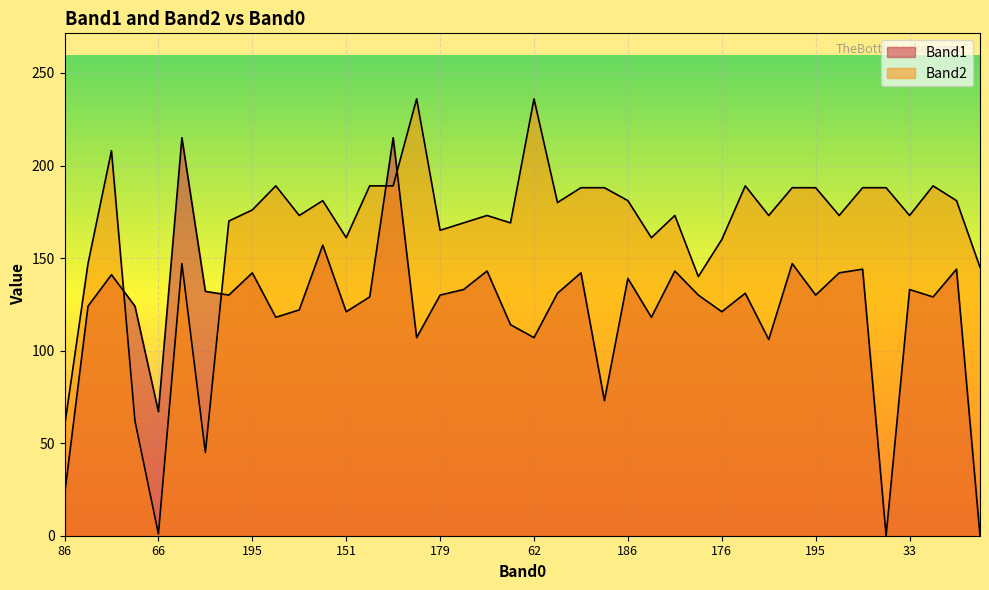

True or false: Band1 and Band2 cross at least once.

True